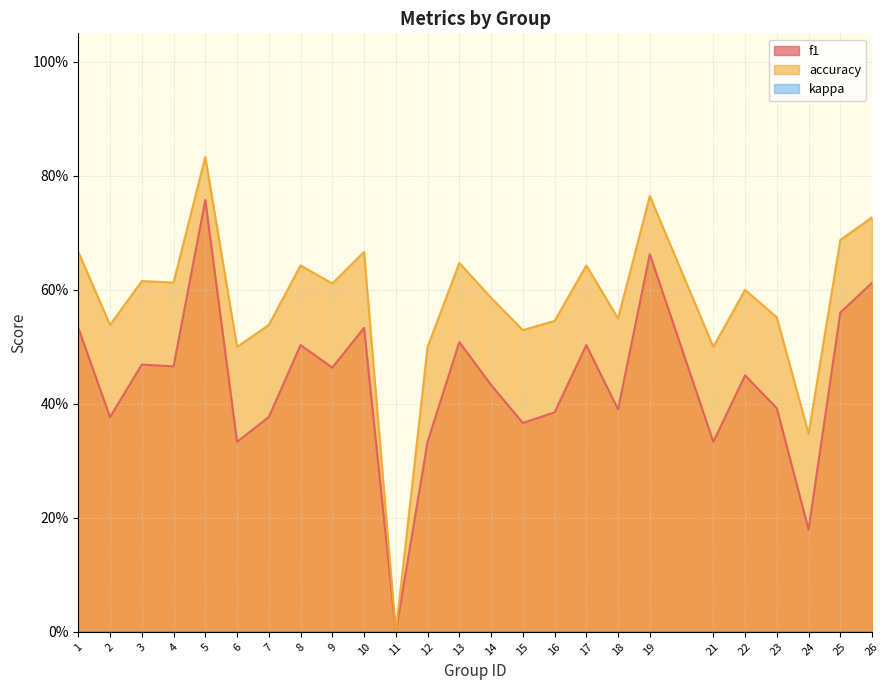

Is the value of accuracy at 3 greater than the value of f1 at 11?

Yes